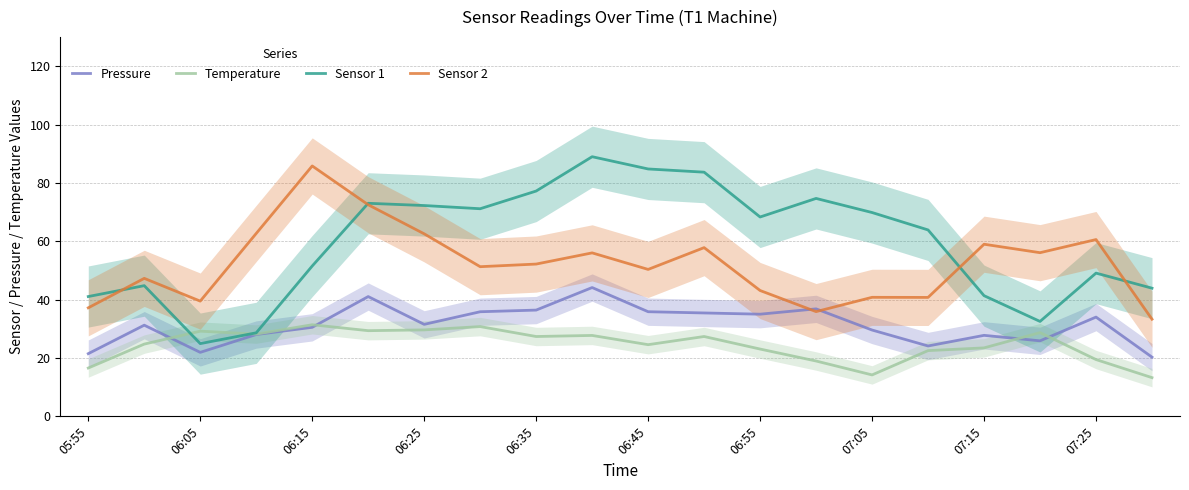

How many values in the Sensor 2 series exceed 52?

10